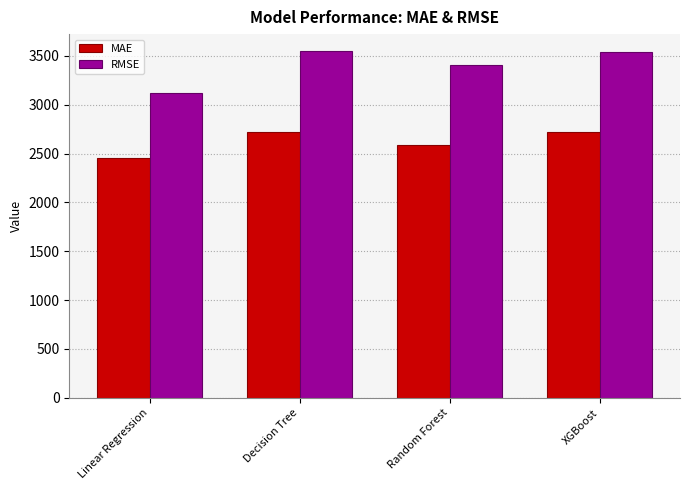

Is it true that MAE equals 2725.6 at Decision Tree?

True